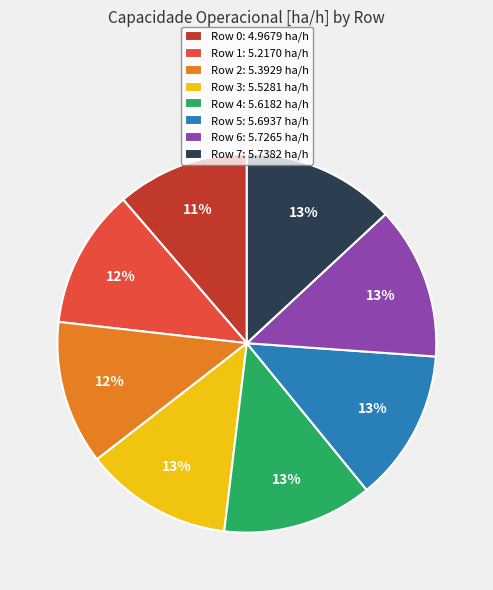

True or false: Row 2: 5.3929 ha/h accounts for 12% of the total.

True